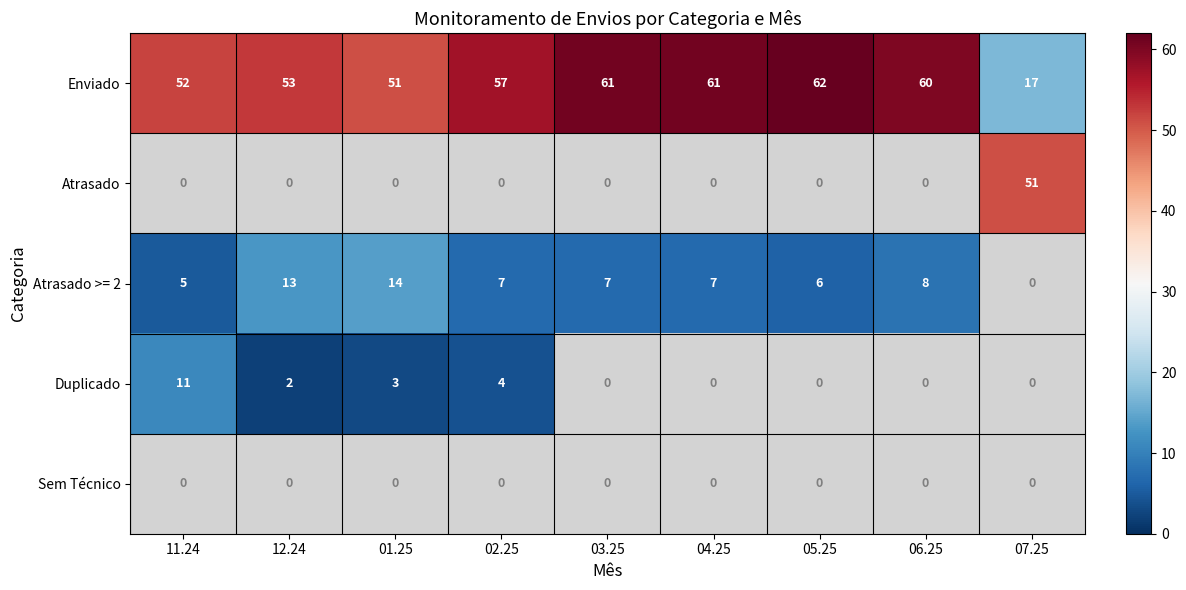

Between 01.25 and 04.25, which series saw the biggest shift?

Enviado